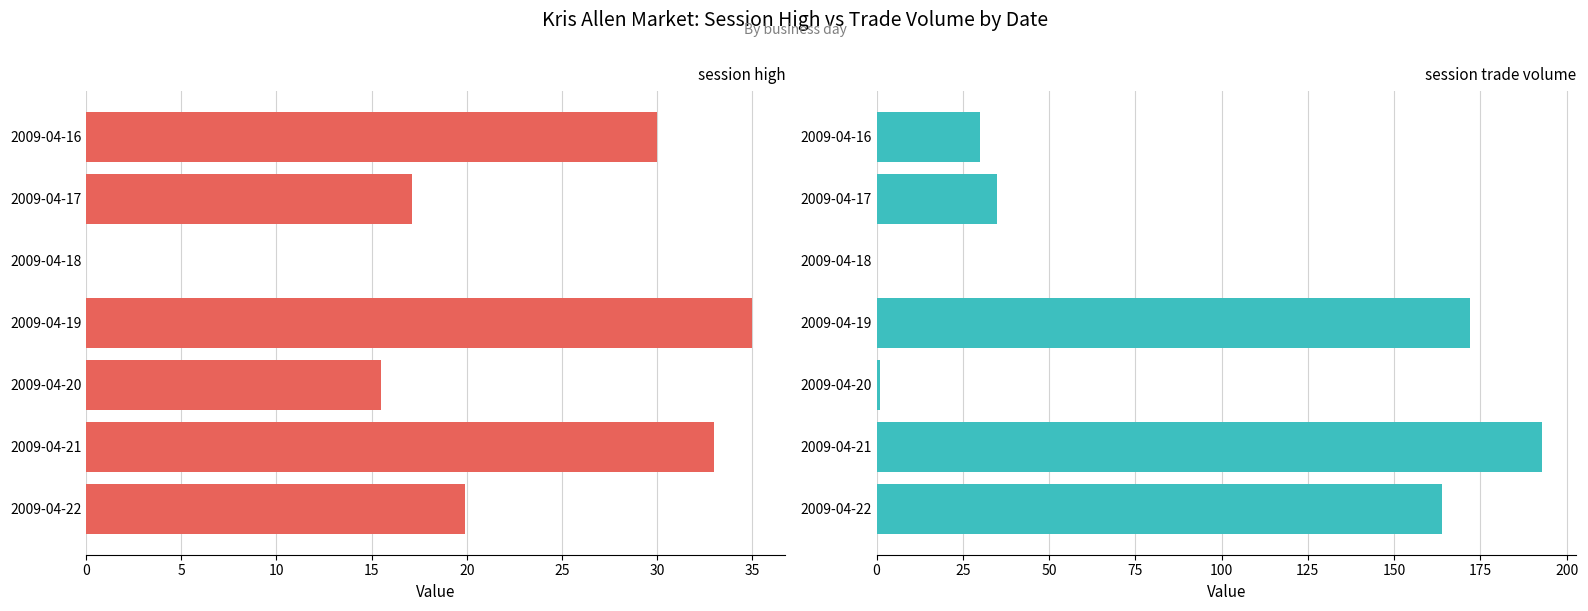

Reading right to left, list all the values displayed in this chart.

session high: 19.9	33.0	15.5	35.0	0.0	17.1	30.0
session trade volume: 164.0	193.0	1.0	172.0	0.0	35.0	30.0